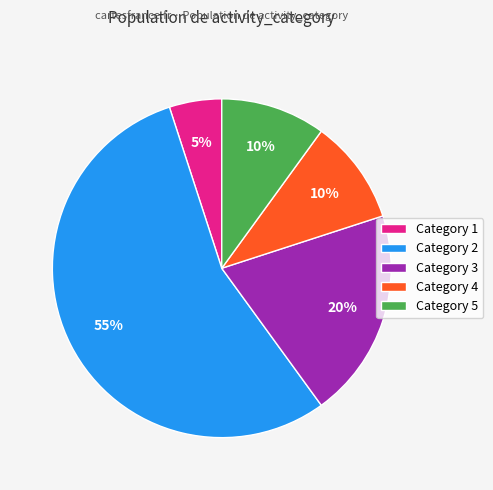

To the nearest percent, what portion does Category 2 represent?

55%